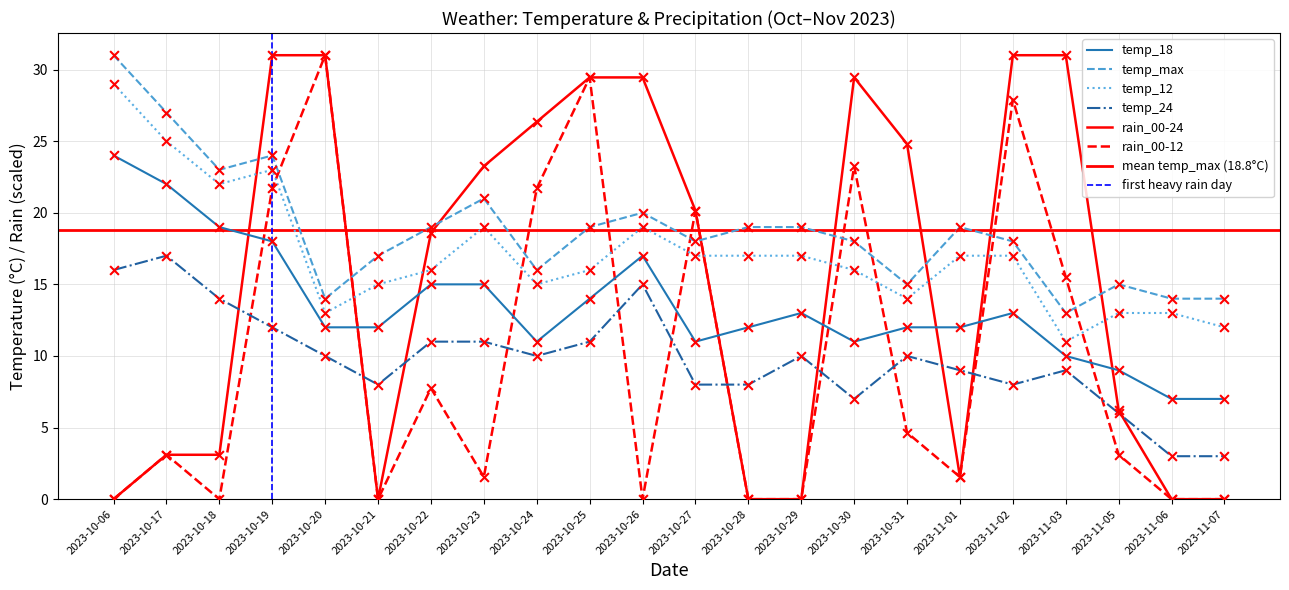

Which series contains the lowest Y value?

rain_00-24